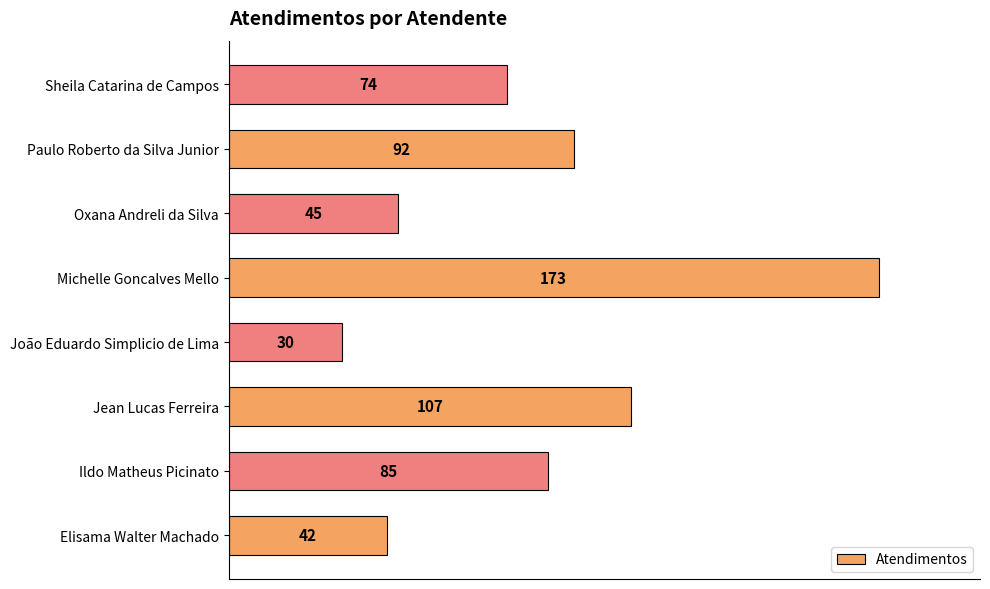

Where is the data nearest to the value 101?

Jean Lucas Ferreira